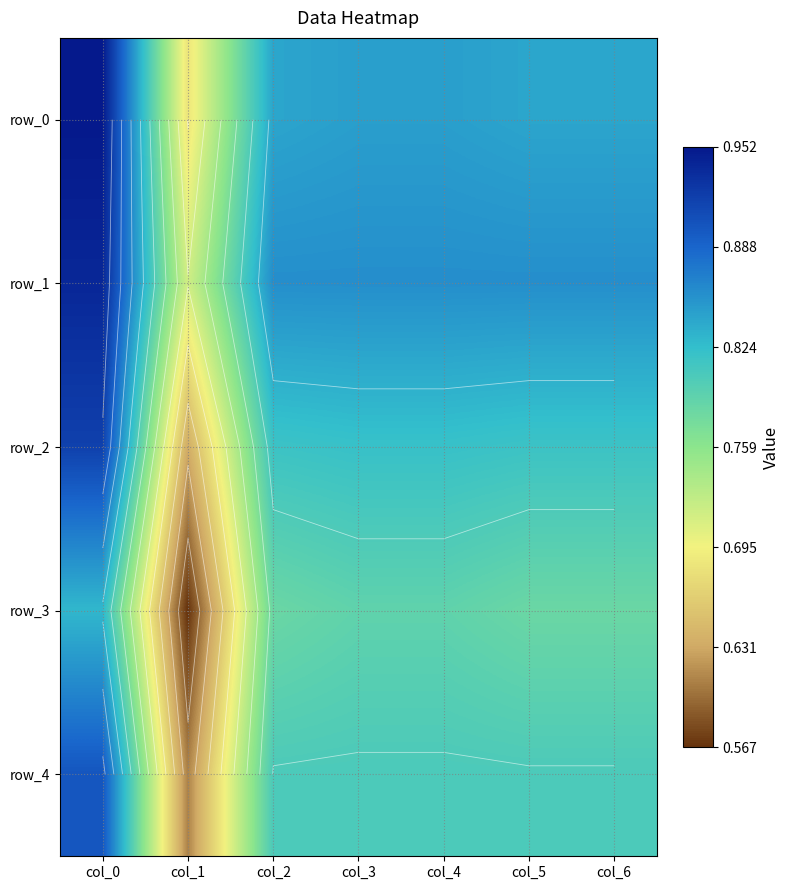

How many row_0 values are between 0 and 1?

7